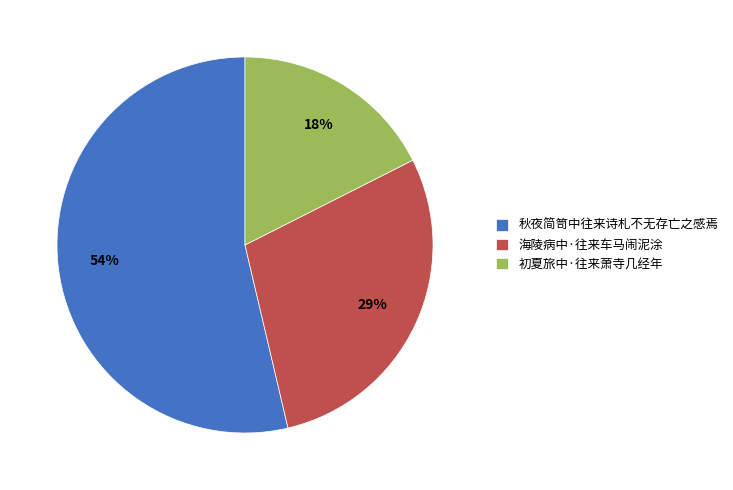

Which category has the biggest portion of the pie?

秋夜简笥中往来诗札不无存亡之感焉